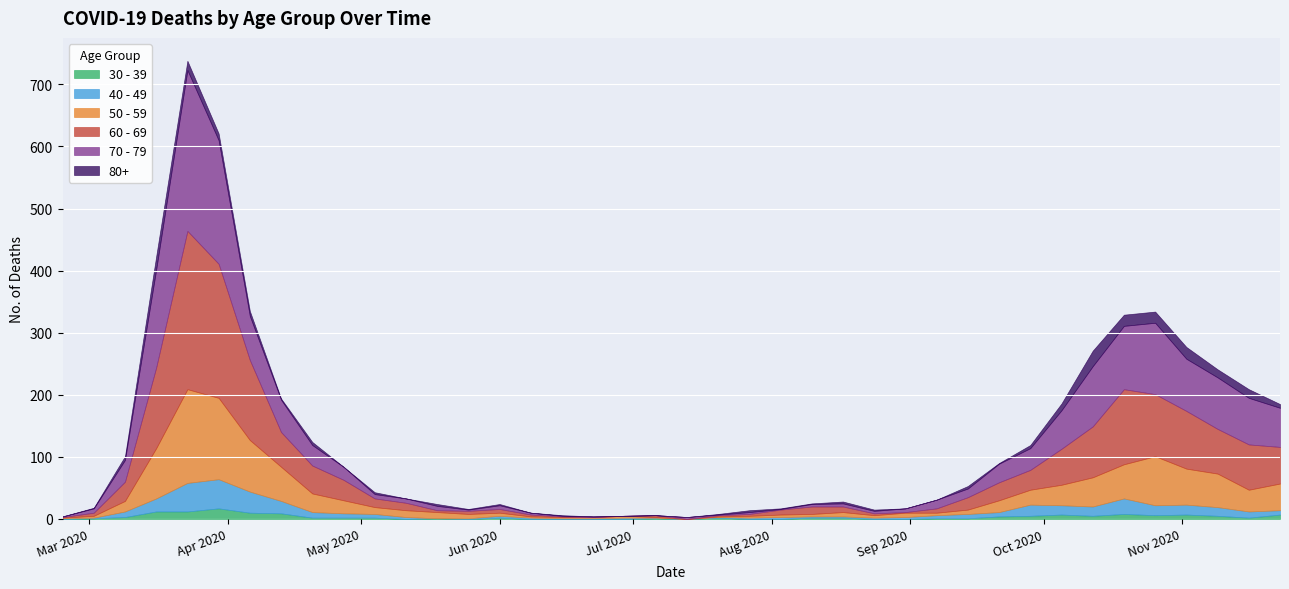

Reading left to right, extract all data points from this chart.

80+: 0	1	6	21	15	11	8	2	5	0	3	0	3	1	2	0	1	0	0	0	0	1	3	1	1	3	2	0	0	4	1	5	11	25	18	18	19	13	14	6
70 - 79: 1	7	35	158	259	199	71	52	33	21	7	7	7	2	6	3	1	1	0	0	3	1	3	1	4	5	4	6	14	14	30	35	62	97	102	115	84	83	75	63
60 - 69: 1	5	31	130	255	216	129	56	45	33	14	12	3	5	6	3	1	0	0	3	0	2	3	8	12	9	3	1	7	20	29	32	58	82	121	100	93	72	73	59
50 - 59: 1	3	17	81	151	131	83	55	30	21	11	11	10	7	5	2	2	2	3	1	0	1	3	4	4	7	4	7	4	7	19	24	33	47	55	79	58	54	35	43
40 - 49: 1	1	9	21	46	47	34	20	9	7	6	3	0	1	3	2	1	1	2	1	0	1	2	3	2	2	2	3	5	7	7	18	15	15	25	16	16	14	10	7
30 - 39: 0	1	3	12	12	17	10	9	2	2	2	0	1	0	2	0	0	0	0	1	0	2	0	0	2	2	0	0	1	1	4	5	7	5	8	6	7	5	2	7